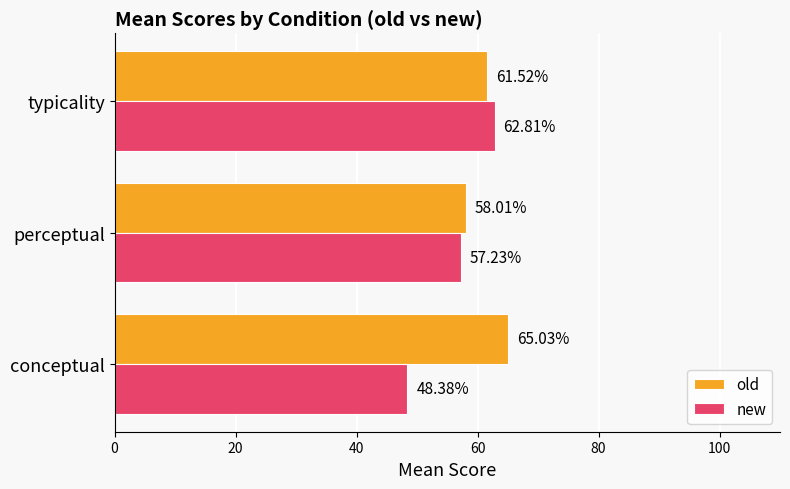

Which series has the widest spread of values?

new